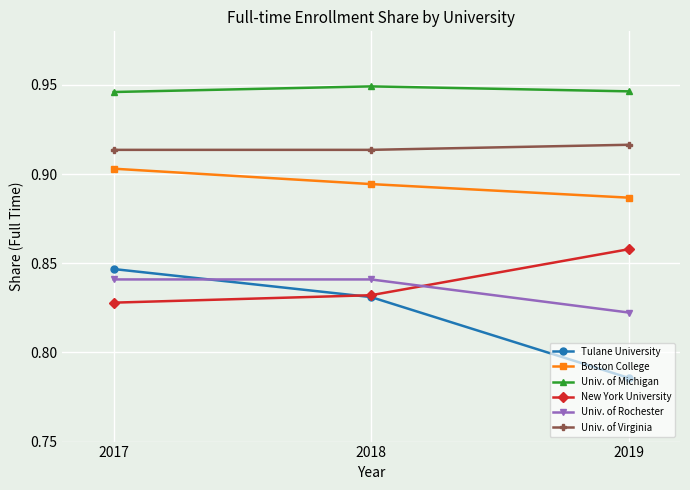

Between 2017 and 2019, which series saw the biggest shift?

Tulane University